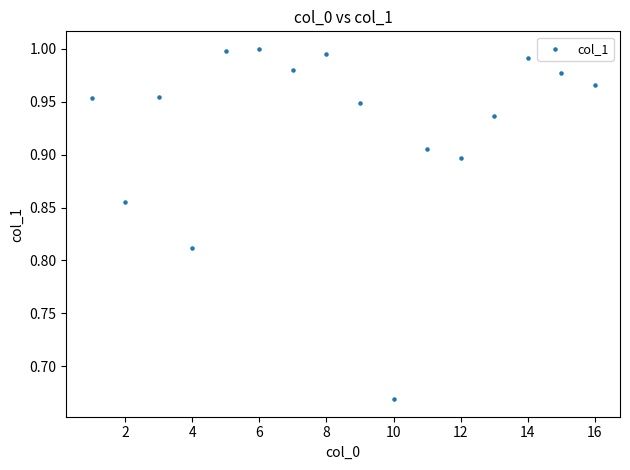

What is the range of X values (max minus min)?

15.0